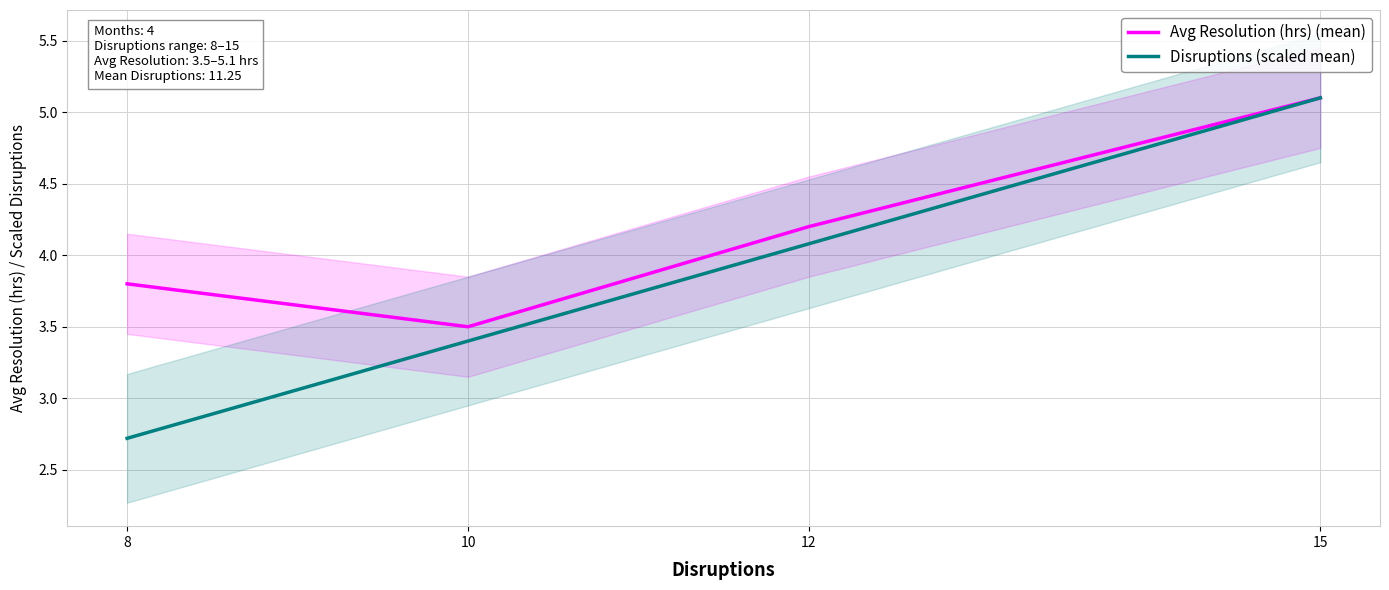

At which category does Avg Resolution (hrs) (mean) reach its first local valley?

10